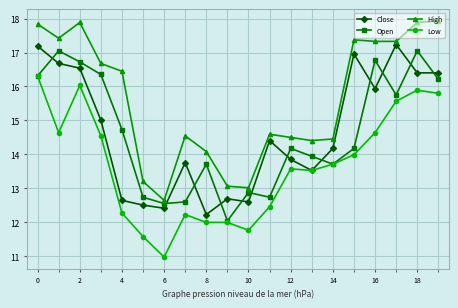

True or false: Close has more than 2 interior local peaks.

True